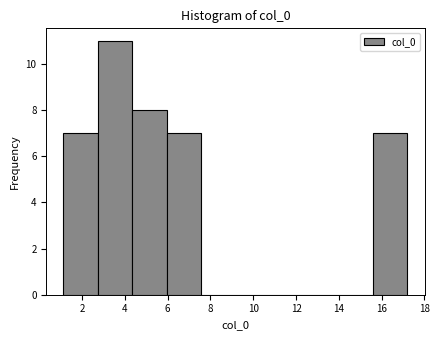

Reading left to right, list every bar in this chart as the range it spans on the x-axis followed by its height. Neither the bar edges nor the heights are printed on the chart, so give them approximately, as read against the axes.

1.2 to 2.8: 7
2.8 to 4.4: 11
4.4 to 6.0: 8
6.0 to 7.6: 7
7.6 to 9.2: 0
9.2 to 10.8: 0
10.8 to 12.4: 0
12.4 to 14.0: 0
14.0 to 15.6: 0
15.6 to 17.2: 7